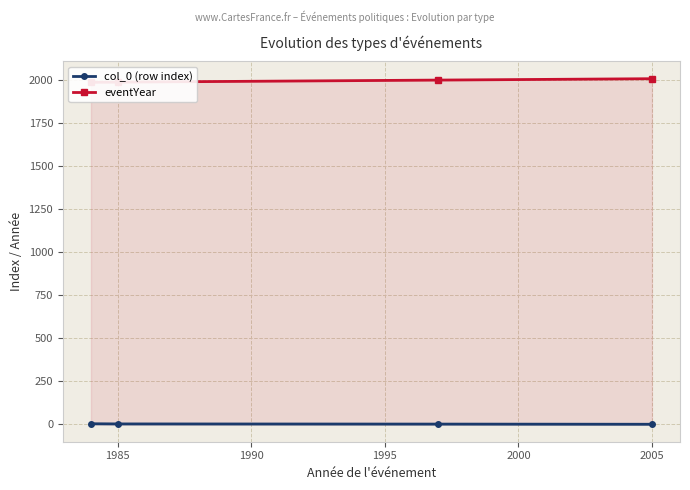

How many data points in eventYear are less than 1997?

2